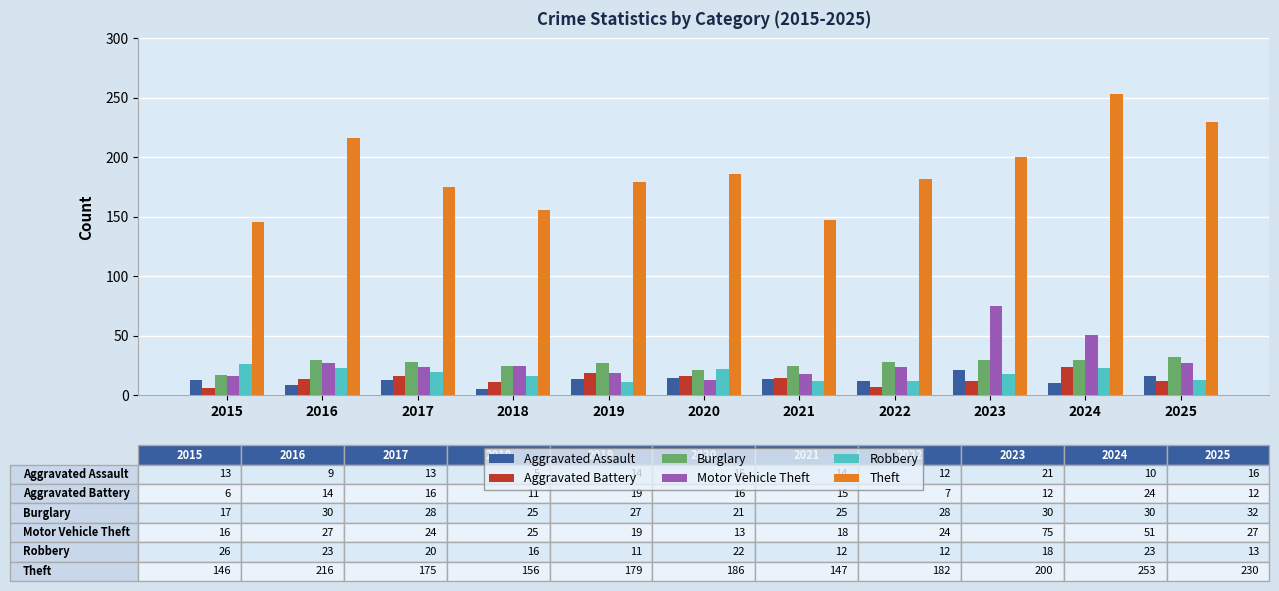

Which series has the largest total across all categories?

Theft